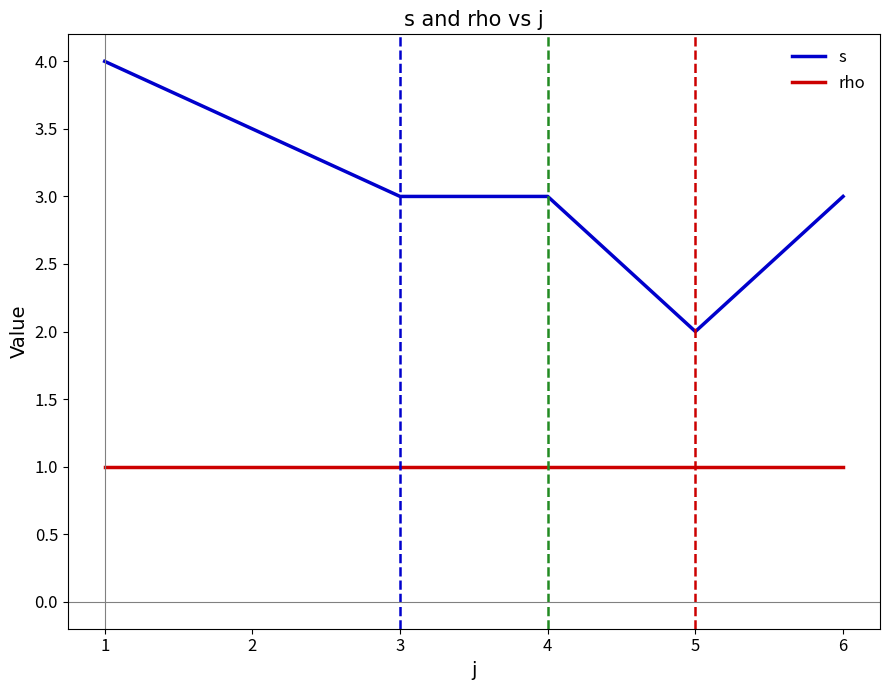

What is the sum of the rho values at 4 and 3?

2